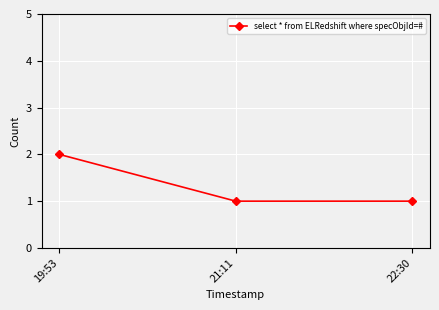

What is the change in value from 19:53 to 21:11?

-1